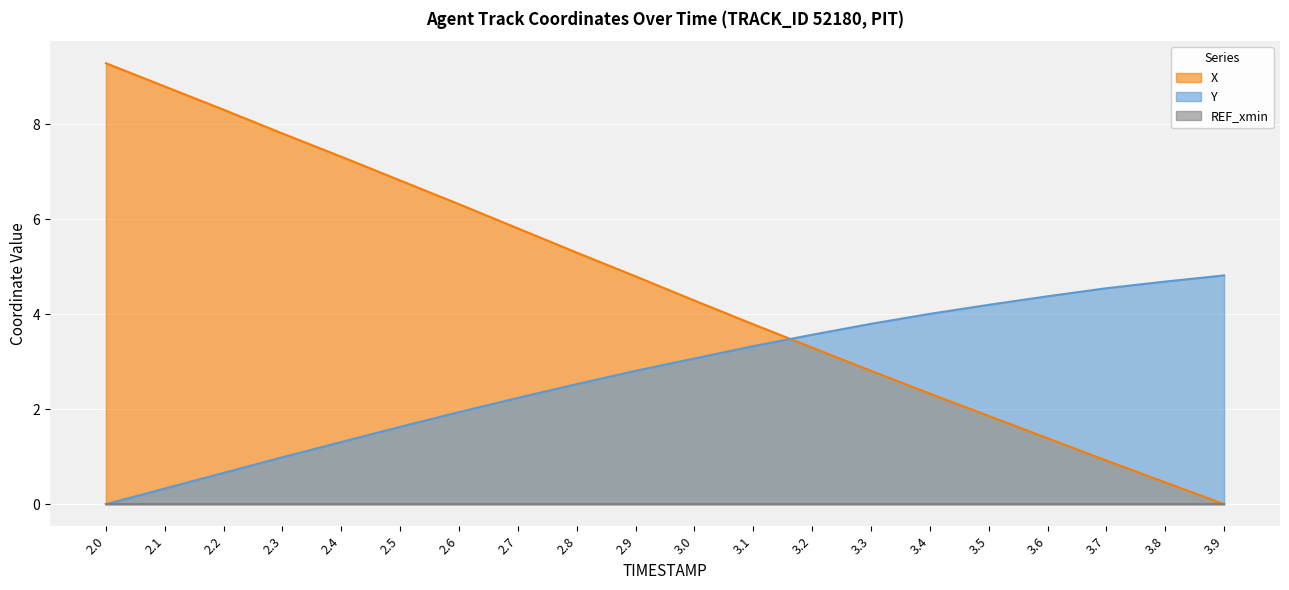

The value of X at 3.4 is 2.3. True or false?

True